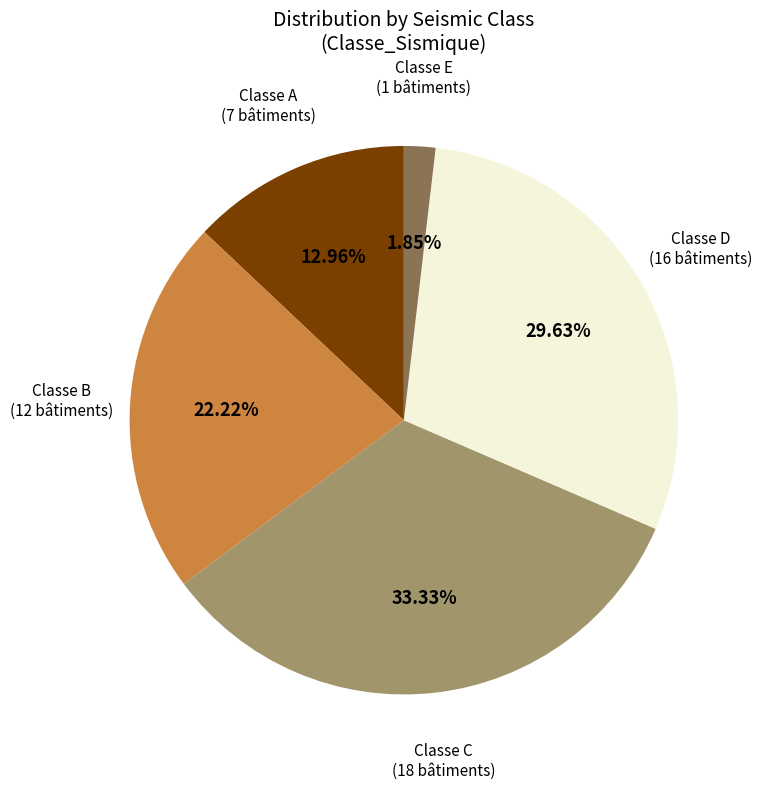

Does any single category account for the majority?

No